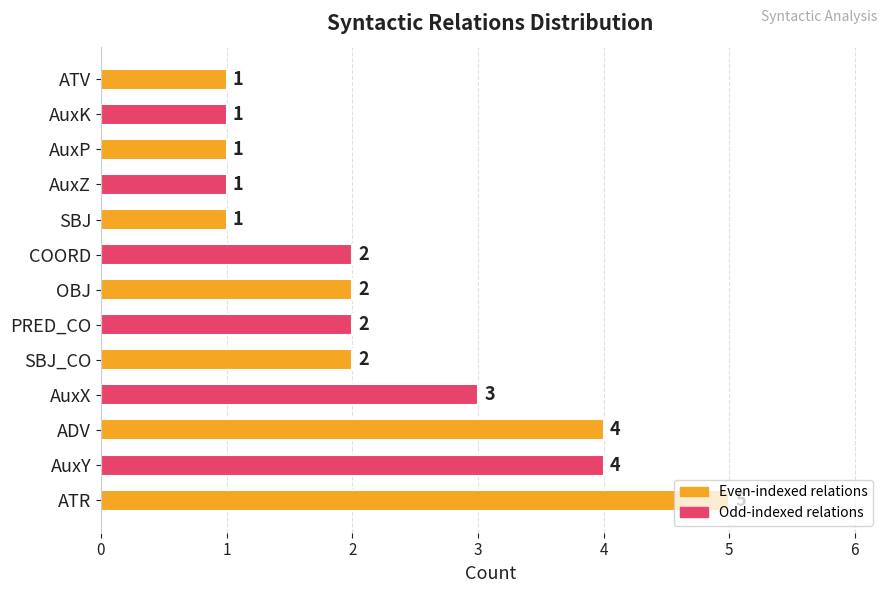

Count the values in the range 1 to 3.

10